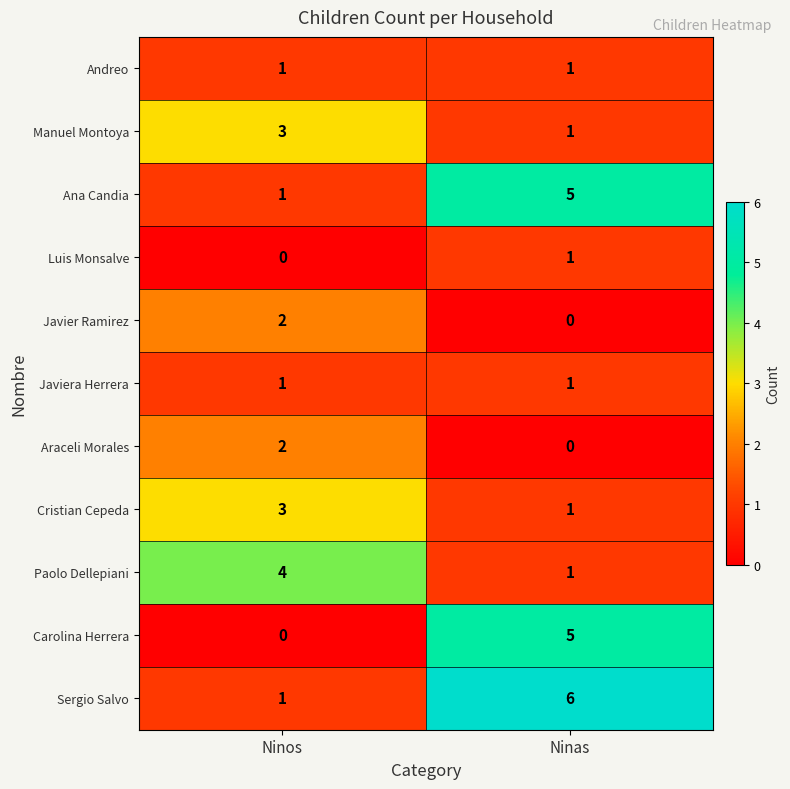

Reading left to right, list all the values displayed in this chart.

Andreo: 1	1
Manuel Montoya: 3	1
Ana Candia: 1	5
Luis Monsalve: 0	1
Javier Ramirez: 2	0
Javiera Herrera: 1	1
Araceli Morales: 2	0
Cristian Cepeda: 3	1
Paolo Dellepiani: 4	1
Carolina Herrera: 0	5
Sergio Salvo: 1	6